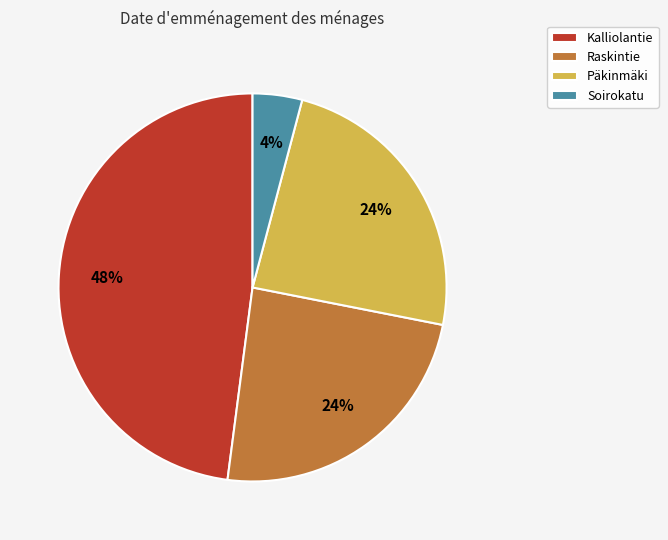

Approximately how many times larger is the value at Raskintie compared to Kalliolantie?

0.5